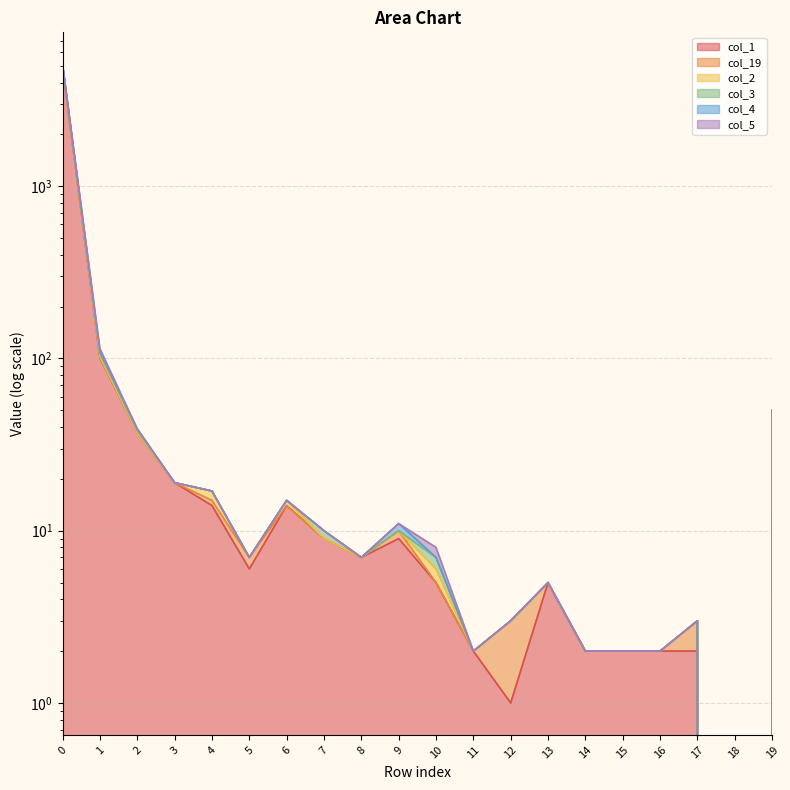

What is the sum of the col_19 values at 2 and 9?

47